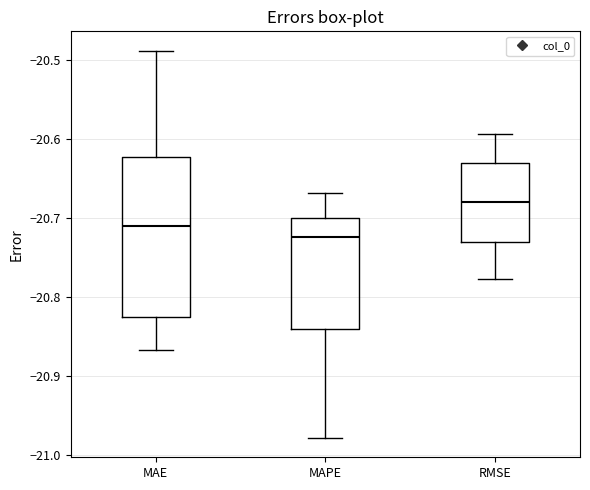

Where does the median line of the box for RMSE sit on the y-axis? The values are not printed on the chart, so give them approximately, as read against the axis.

-20.68